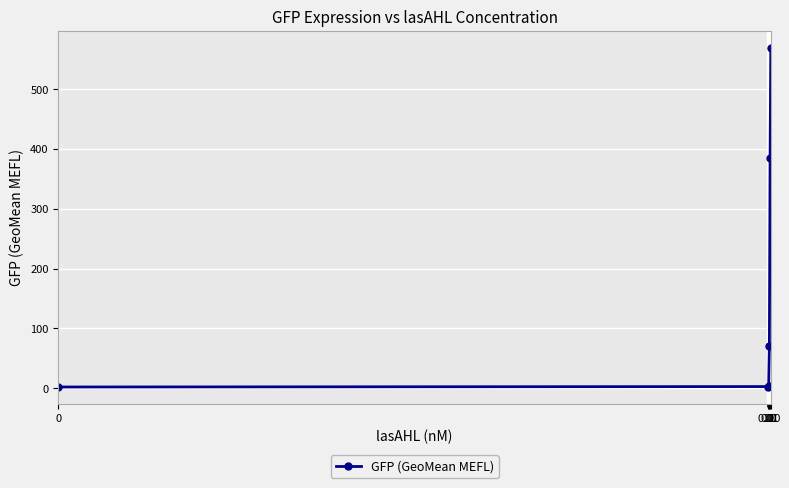

What is the value of the 4th point from the left?

71.1